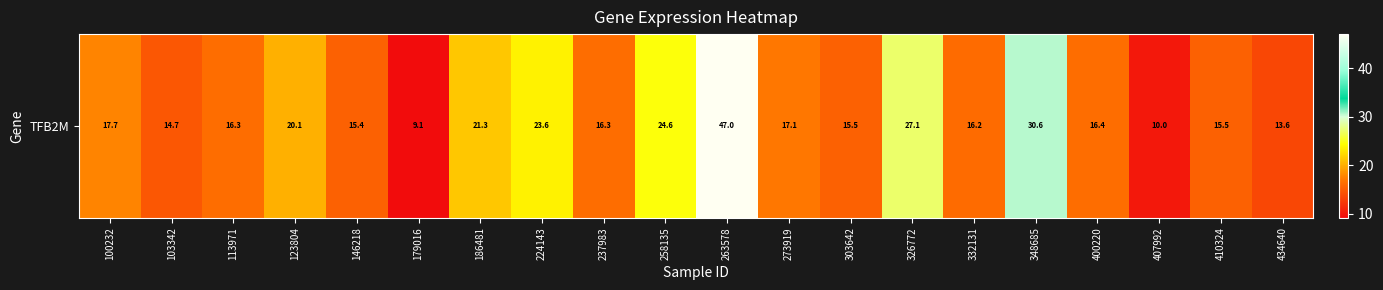

What is the minimum value shown in the chart?

9.1